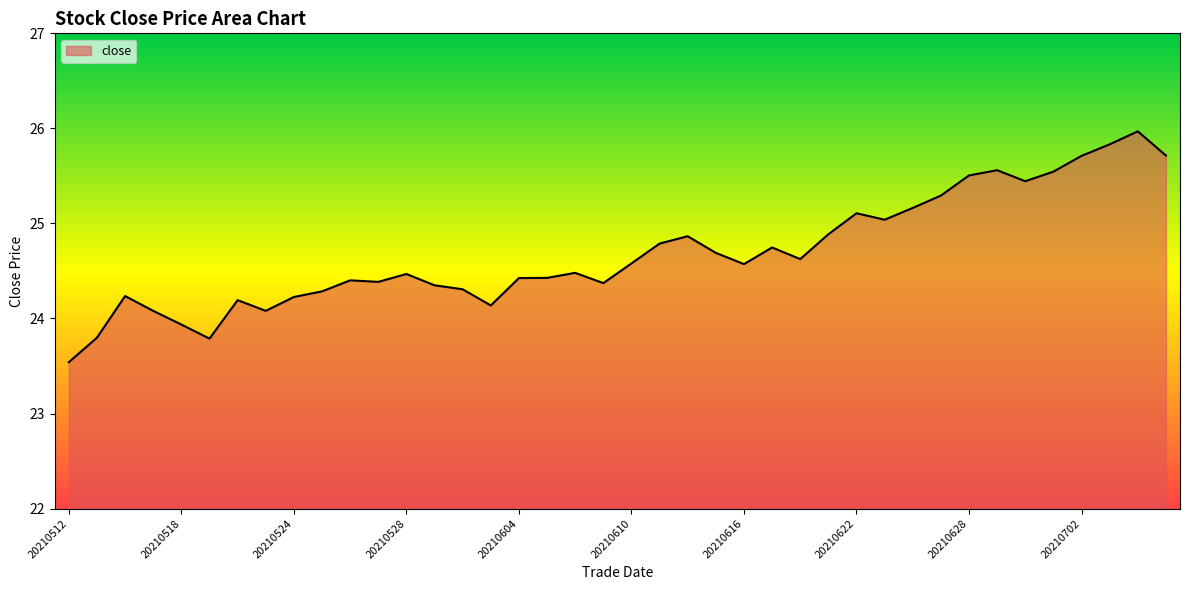

What is the smallest value displayed?

23.5